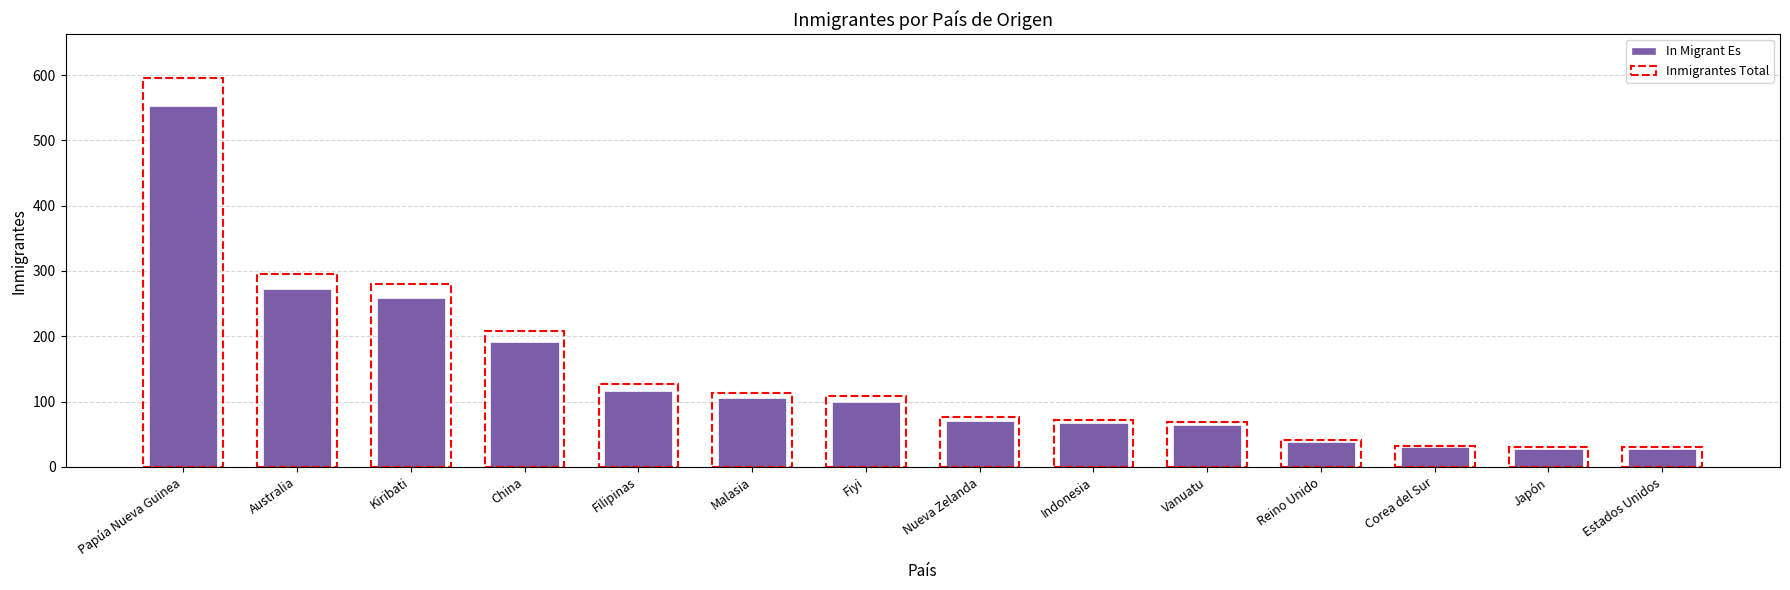

How many categories are shown in the chart?

14